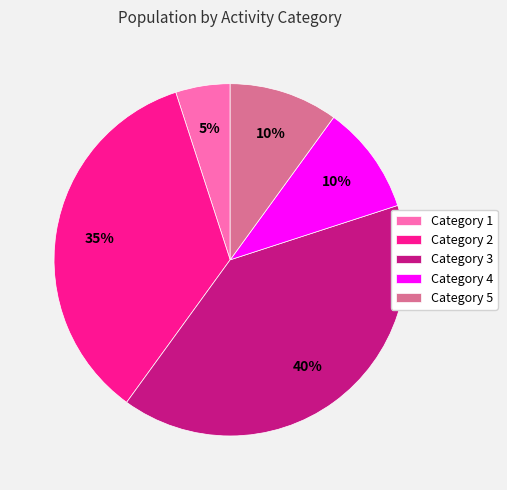

Which slice is the smallest?

Category 1